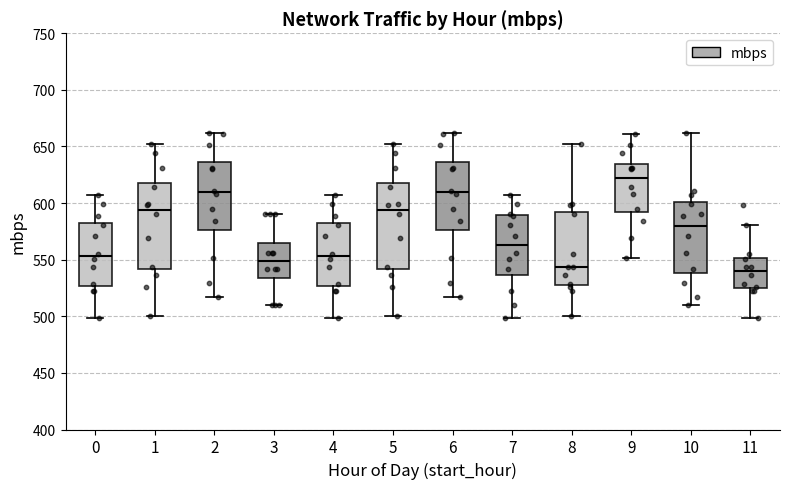

Reading left to right, transcribe this box plot: for each box, give where its median line is, the range the box spans, and where its two whiskers end, as read against the y-axis. The values are not printed on the chart, so give them approximately, as read against the axis.

0: median 555, box 525 to 585, whiskers 500 to 605
1: median 595, box 540 to 620, whiskers 500 to 650
2: median 610, box 575 to 635, whiskers 515 to 660
3: median 550, box 535 to 565, whiskers 510 to 590
4: median 555, box 525 to 585, whiskers 500 to 605
5: median 595, box 540 to 620, whiskers 500 to 650
6: median 610, box 575 to 635, whiskers 515 to 660
7: median 565, box 535 to 590, whiskers 500 to 605
8: median 545, box 530 to 590, whiskers 500 to 650
9: median 620, box 590 to 635, whiskers 550 to 660
10: median 580, box 540 to 600, whiskers 510 to 660
11: median 540, box 525 to 550, whiskers 500 to 580